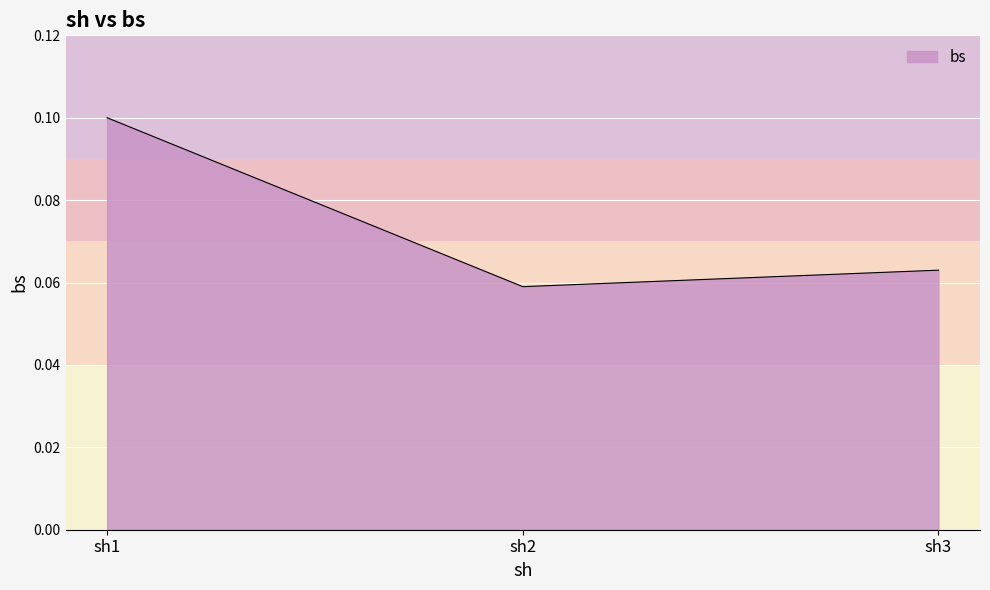

Between sh2 and sh3, which is larger?

sh3